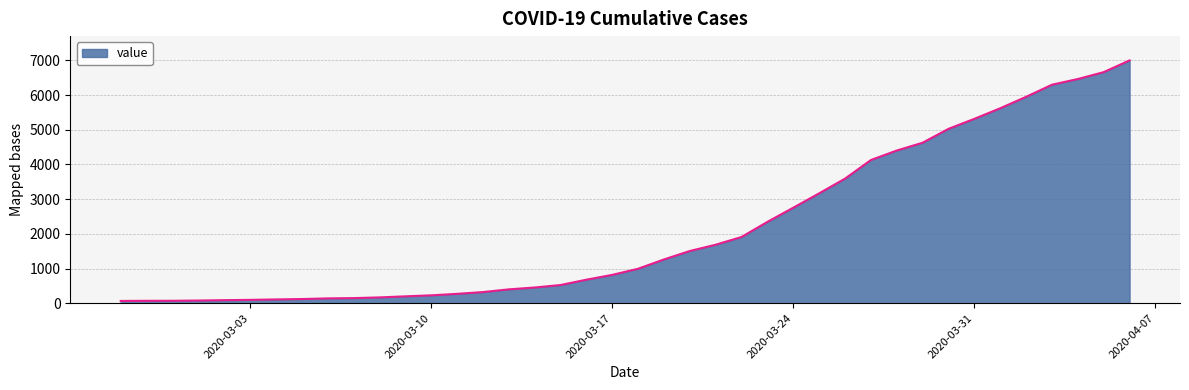

What is the maximum value shown in the chart?

7003